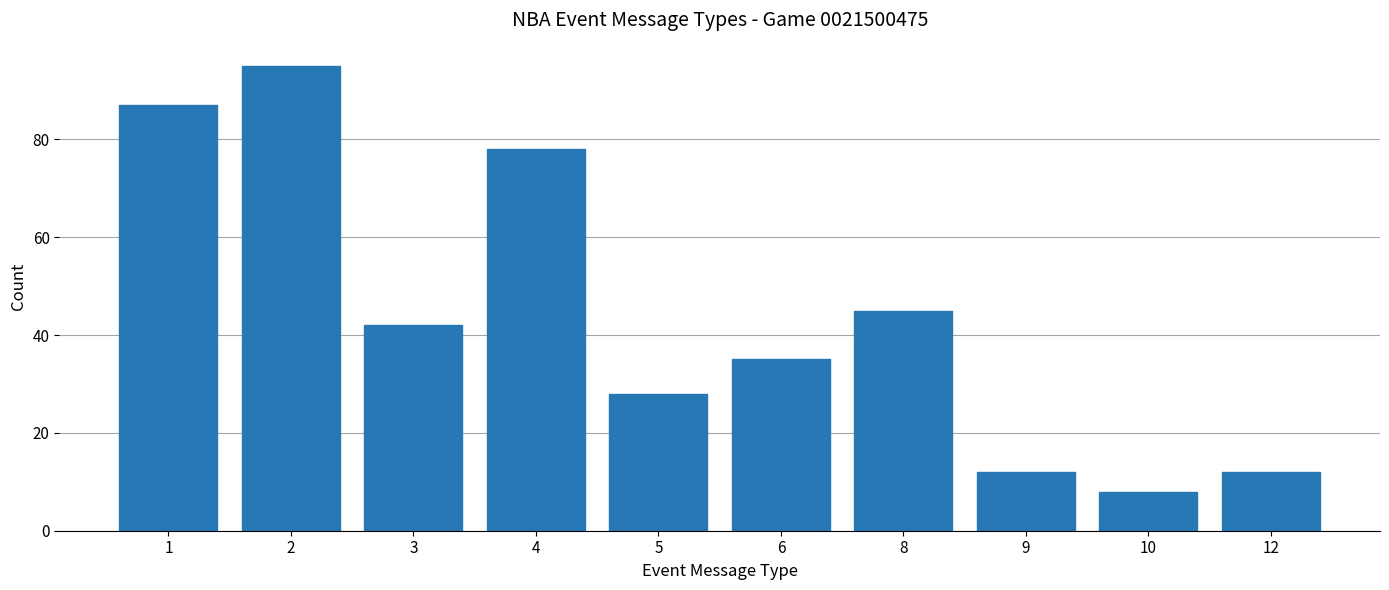

The value at 6 is 35. True or false?

True